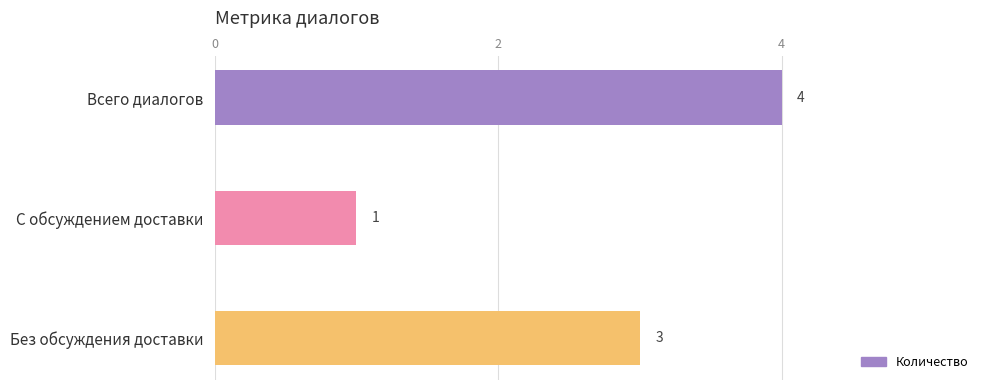

How many bars are there in total?

3